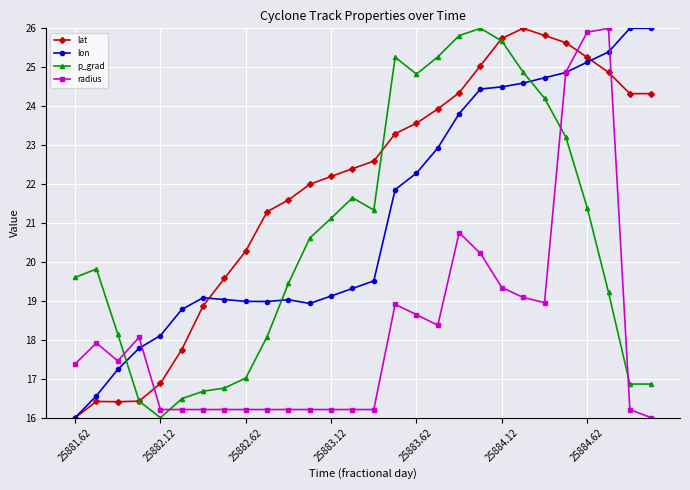

What is the smallest value displayed?

16.0